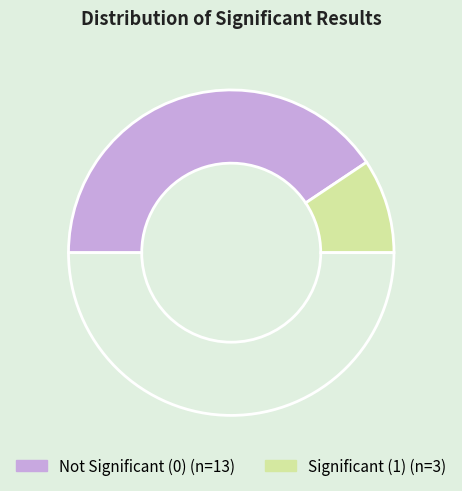

Does any single category account for the majority?

Yes